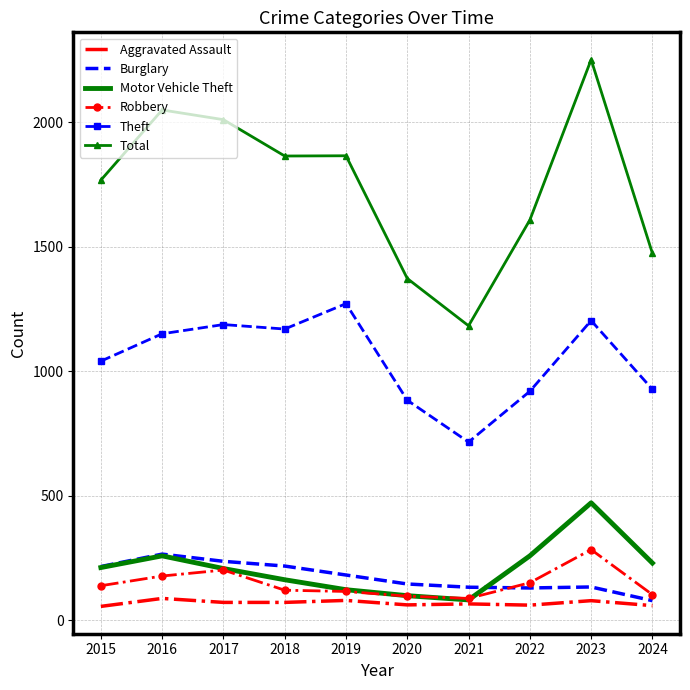

What is the sum of the Total values at 2021 and 2019?

3049